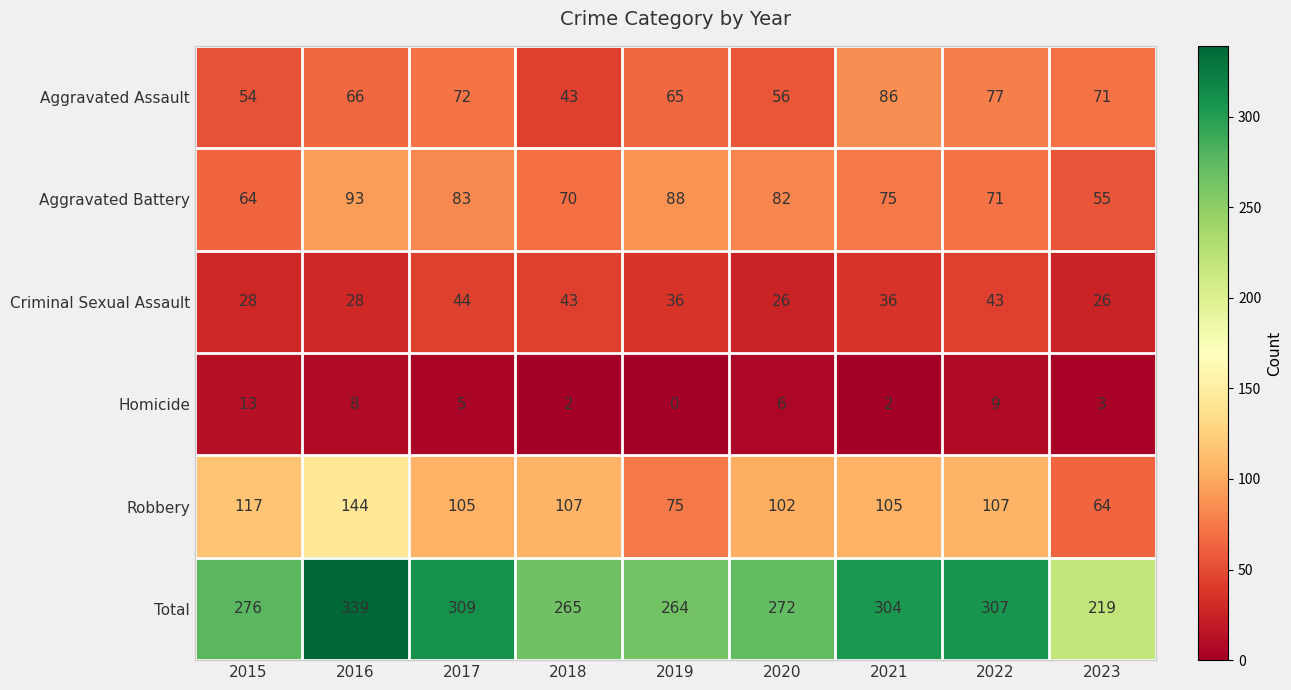

Count the number of data series in this chart.

6